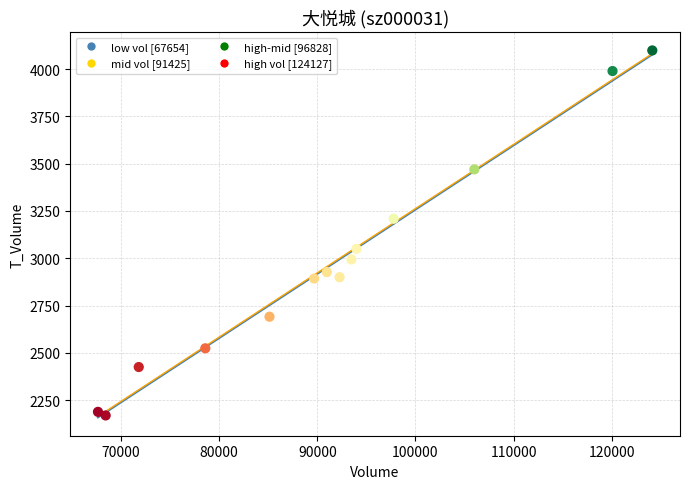

What is the range of X values (max minus min)?

56473